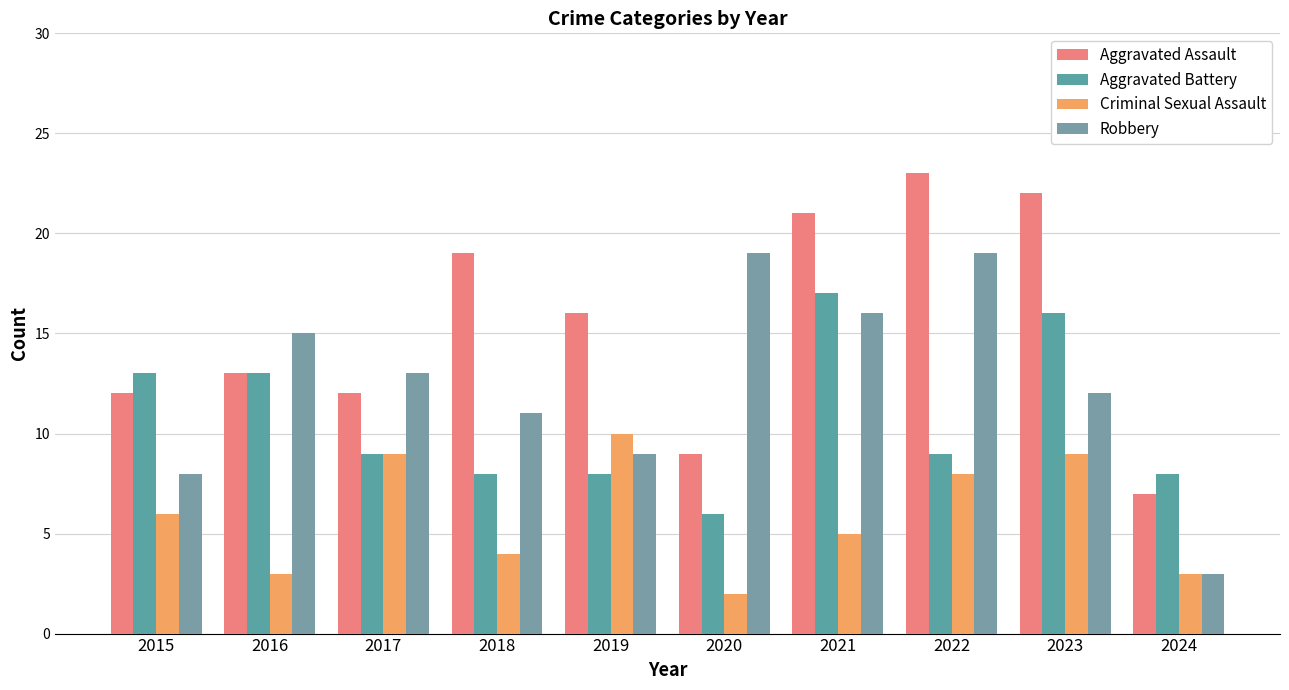

What are all the series names shown in the legend?

Aggravated Assault, Aggravated Battery, Criminal Sexual Assault, Robbery